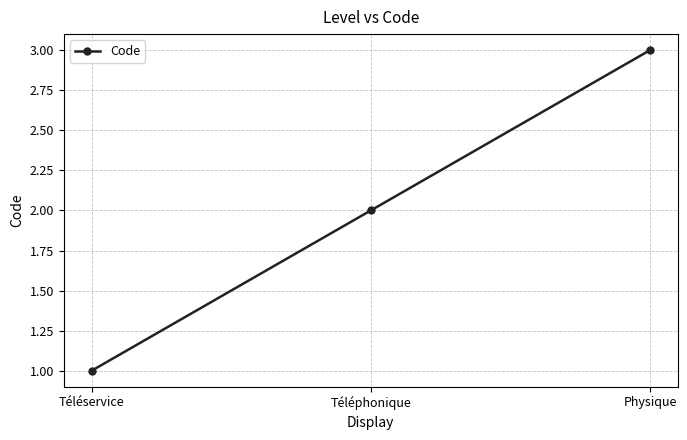

What is the value of the 2nd point from the left?

2